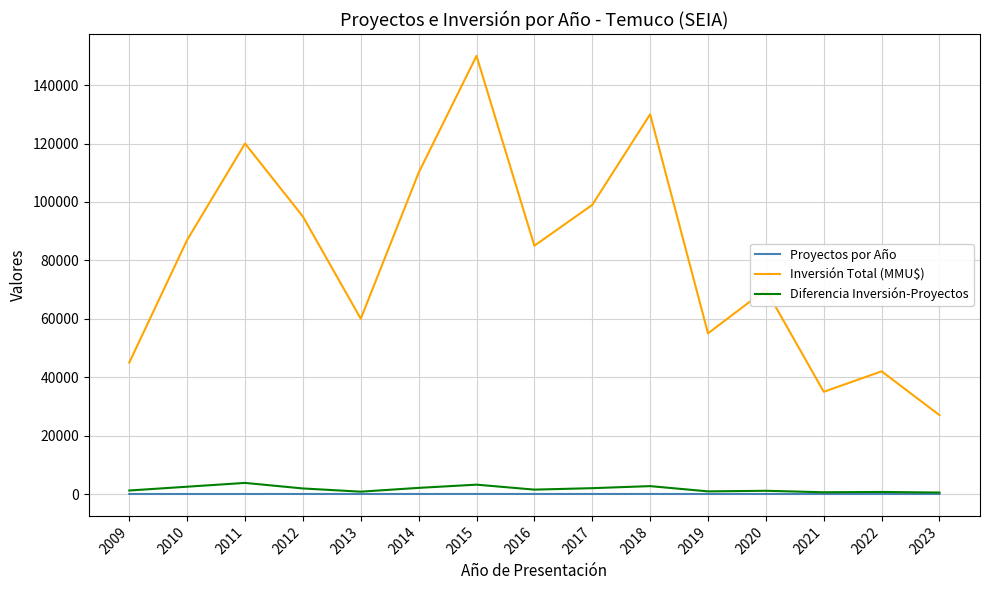

Where is Inversión Total (MMU$) nearest to the value 88500?

2010